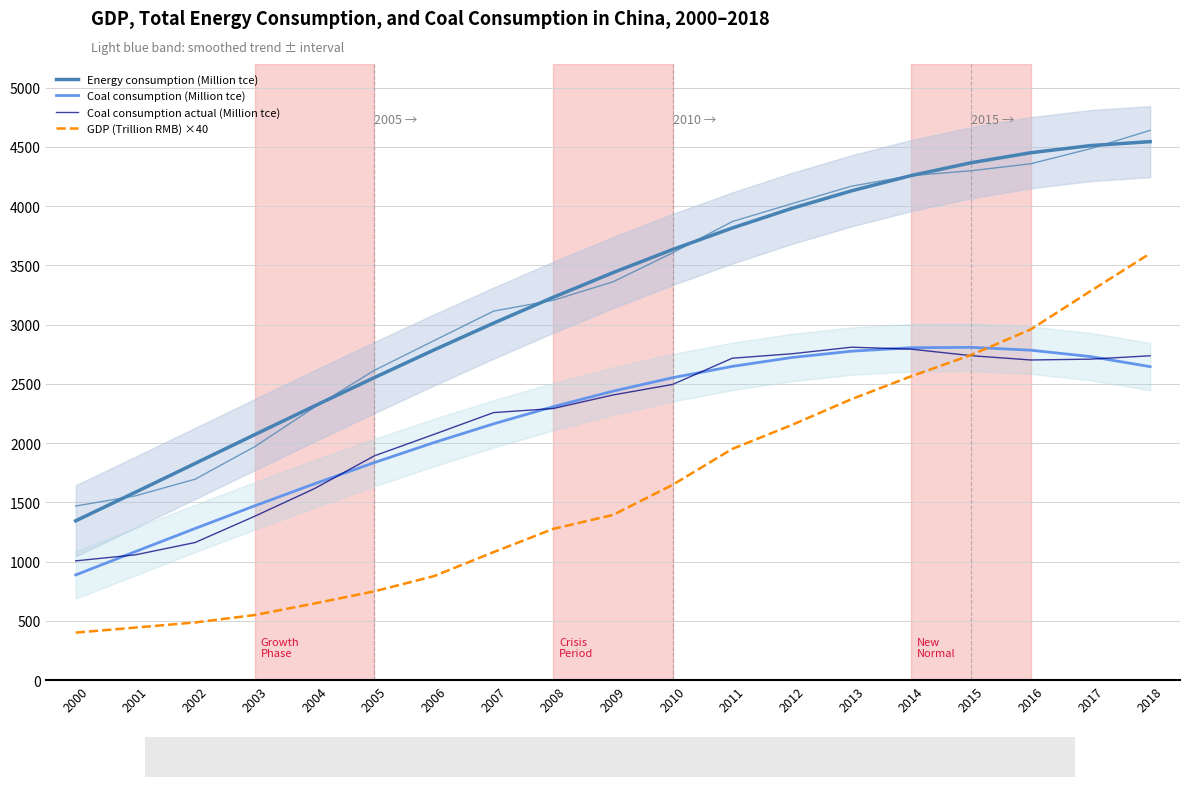

Does the chart display data point markers on the line(s)?

No